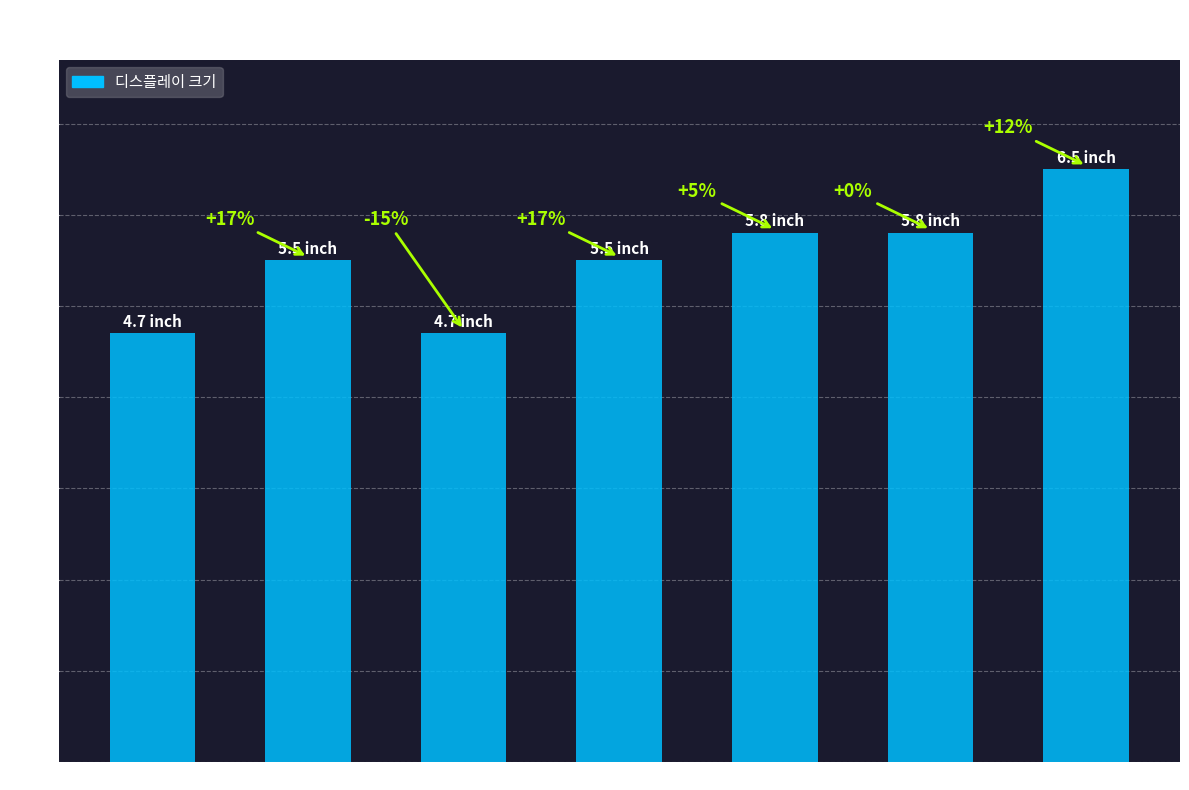

How many bars are there in total?

7